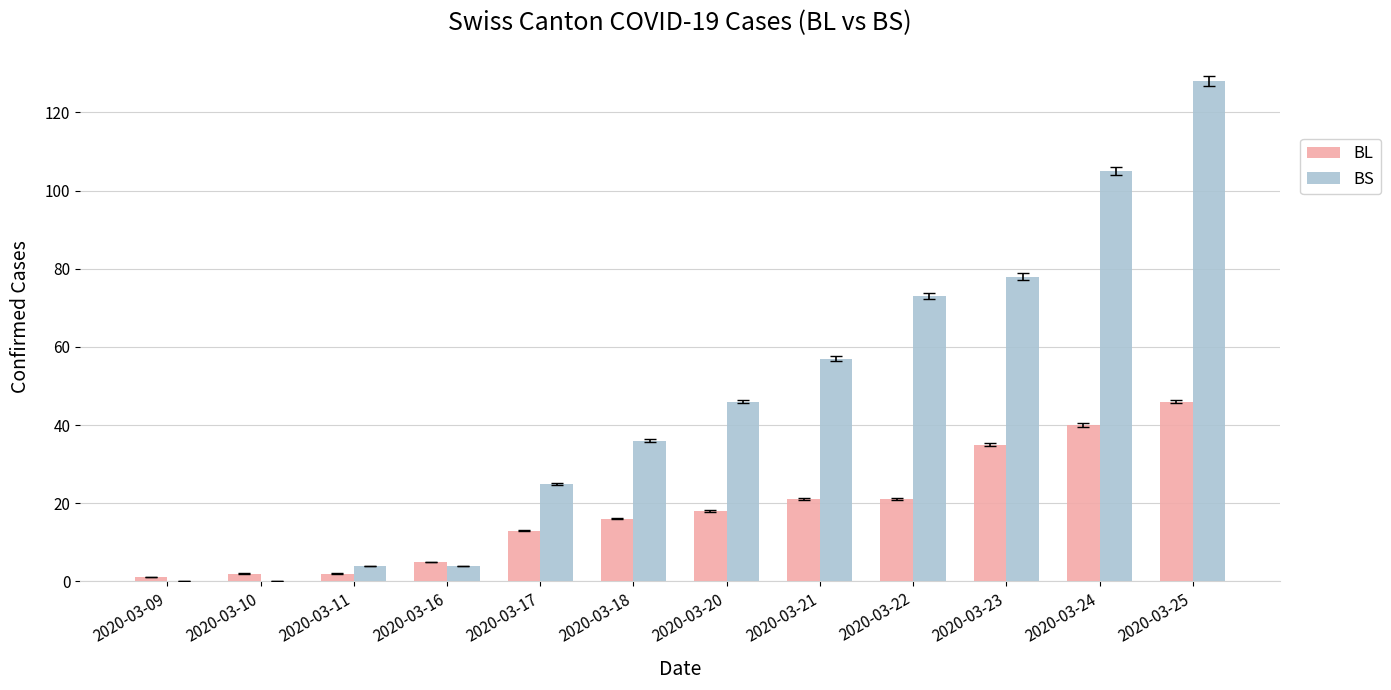

At which label is BS closest to 64?

2020-03-21